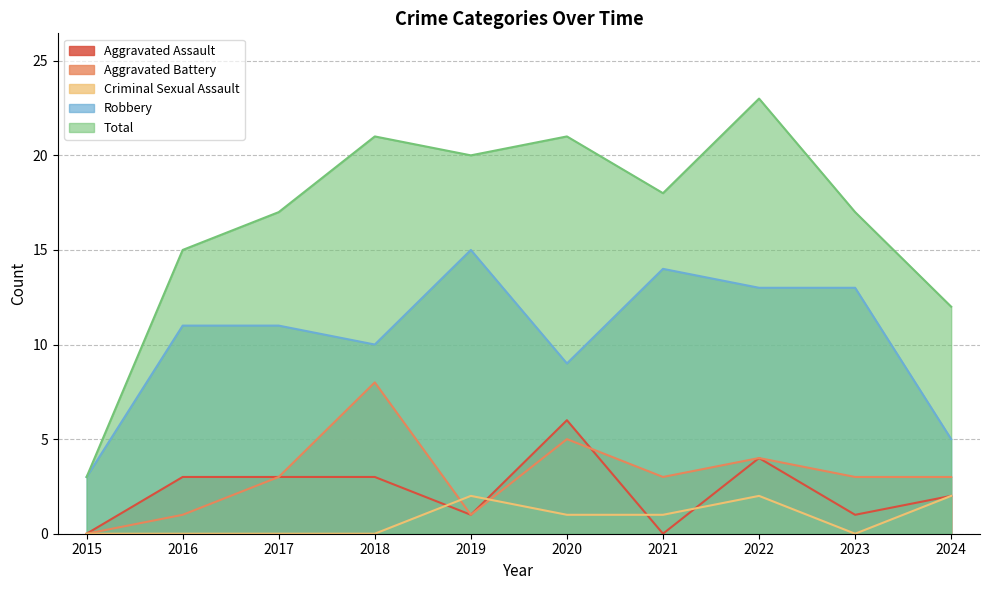

What is the difference between the Total values at 2015 and 2020?

18